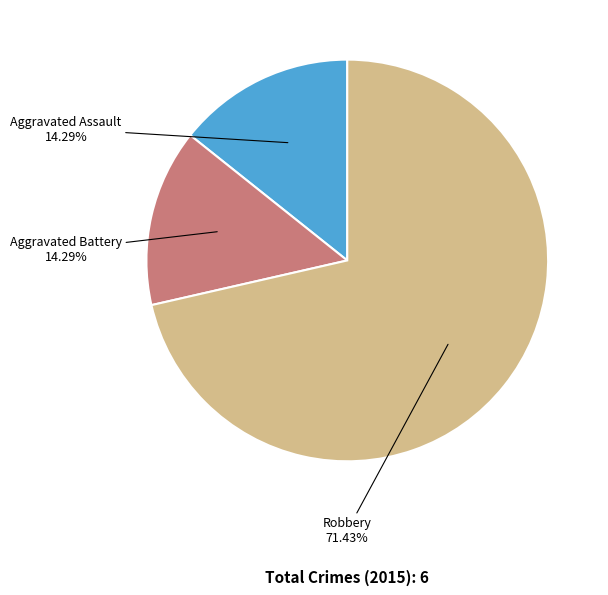

Which category has the biggest portion of the pie?

Robbery